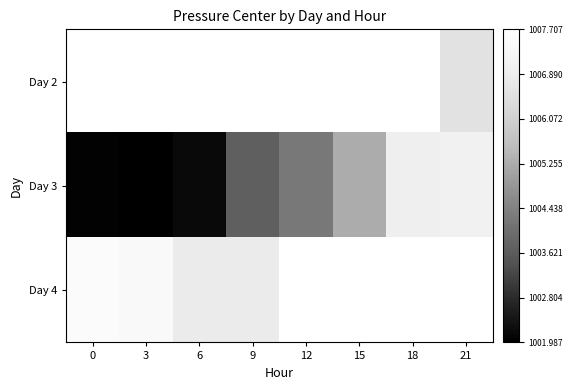

Count the number of data series in this chart.

3